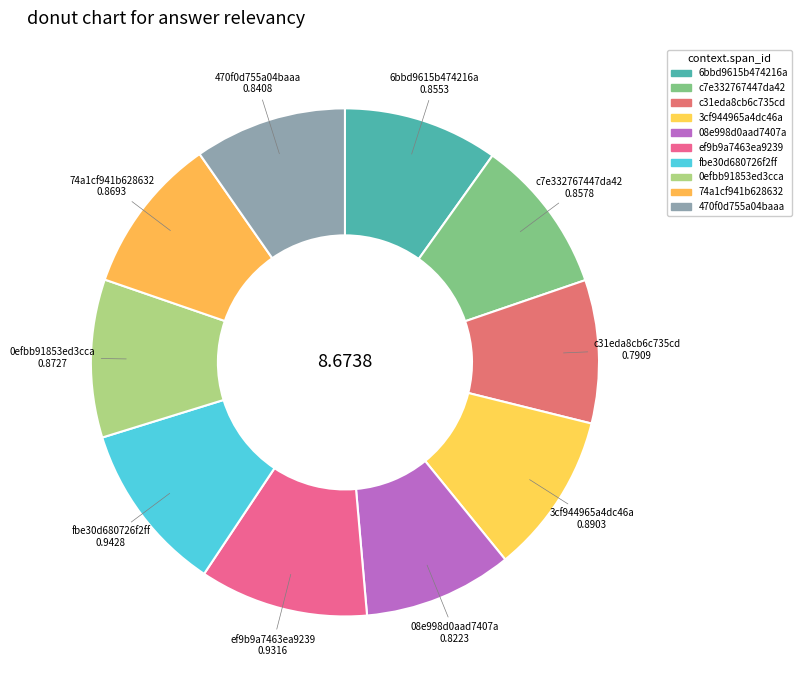

What percentage is the 08e998d0aad7407a slice, to the nearest percent?

9%